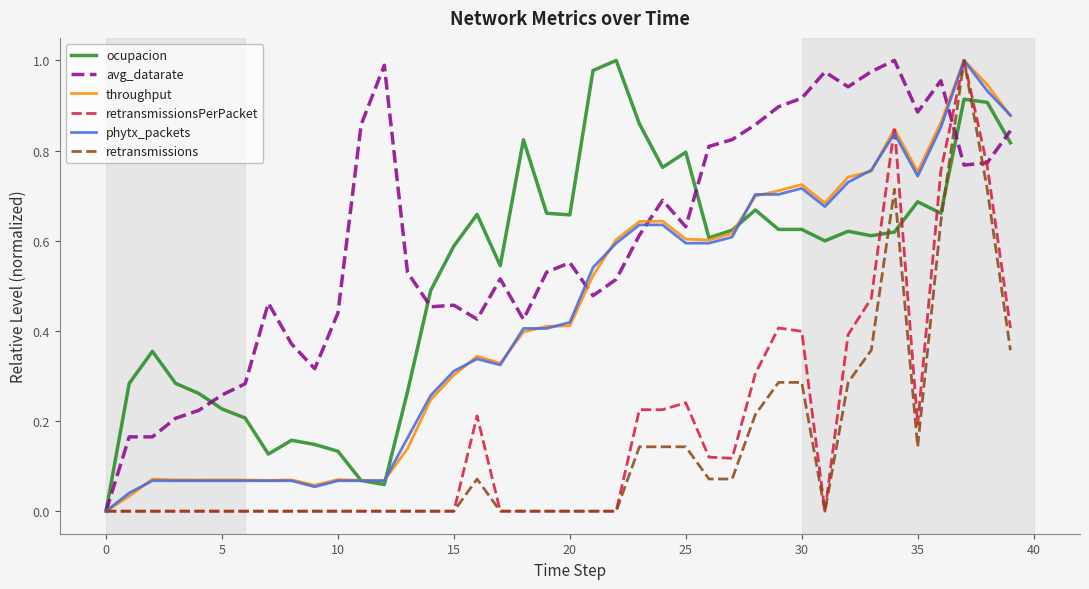

Which series has the largest total across all categories?

avg_datarate